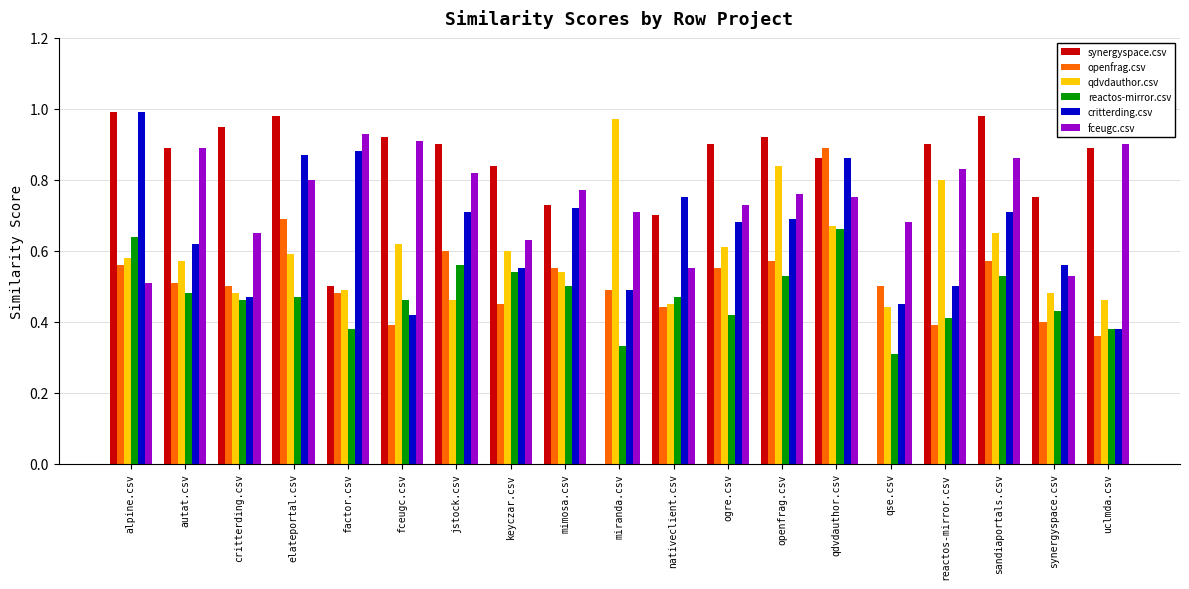

The fceugc.csv series shows 1.5 at jstock.csv. True or false?

False